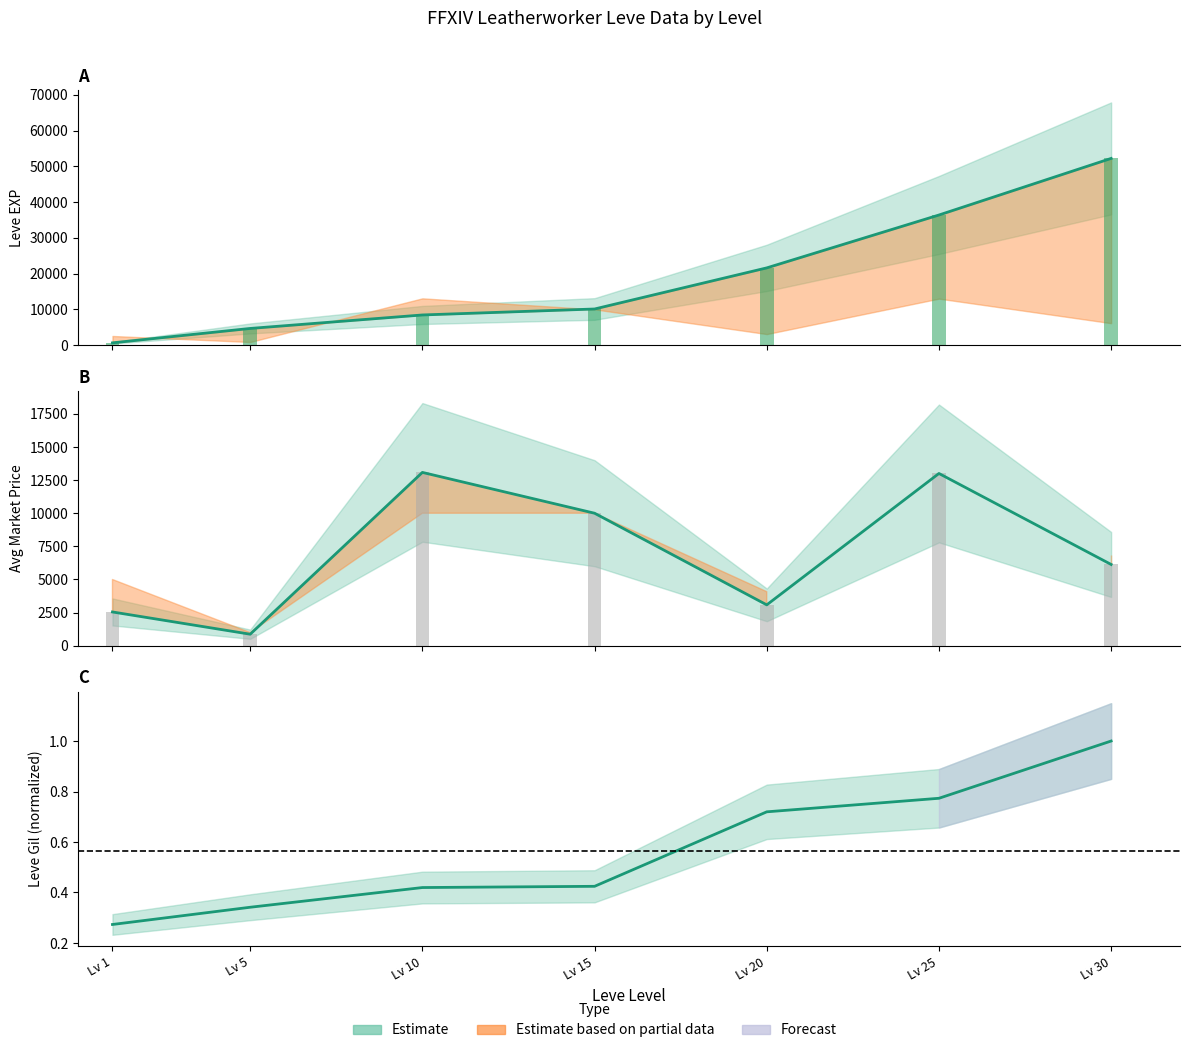

Which series has the largest range (max minus min)?

Leve EXP